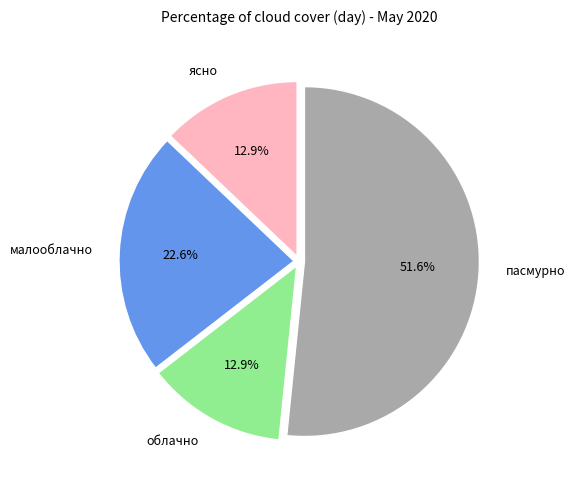

What is the largest slice in the pie chart?

пасмурно